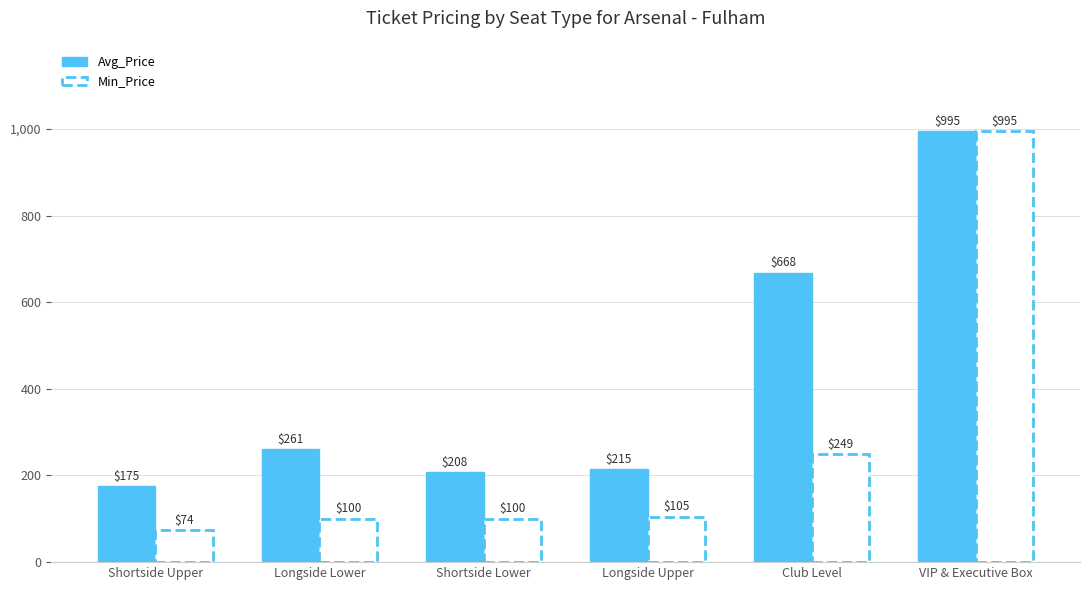

Between Longside Upper and VIP & Executive Box, which series saw the biggest shift?

Min_Price